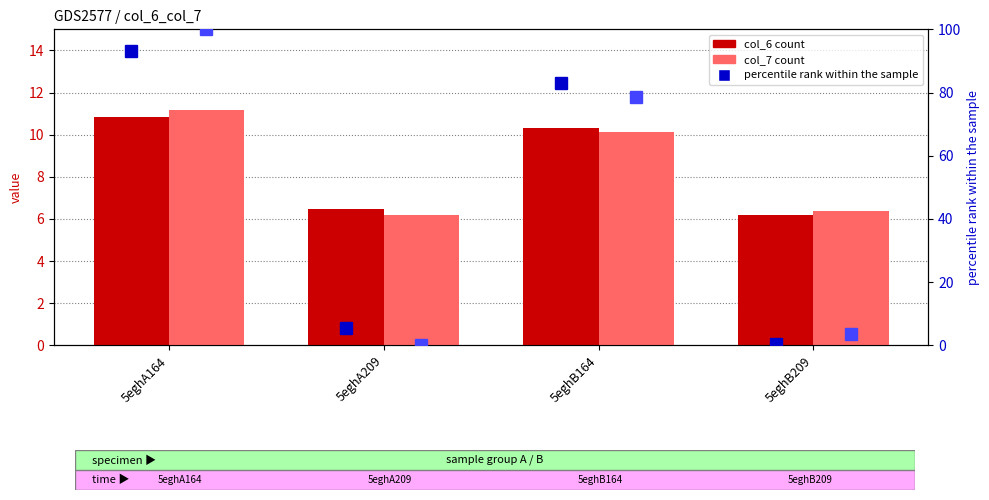

What is the difference between the maximum and minimum values in the percentile rank (col_6) series?

92.8